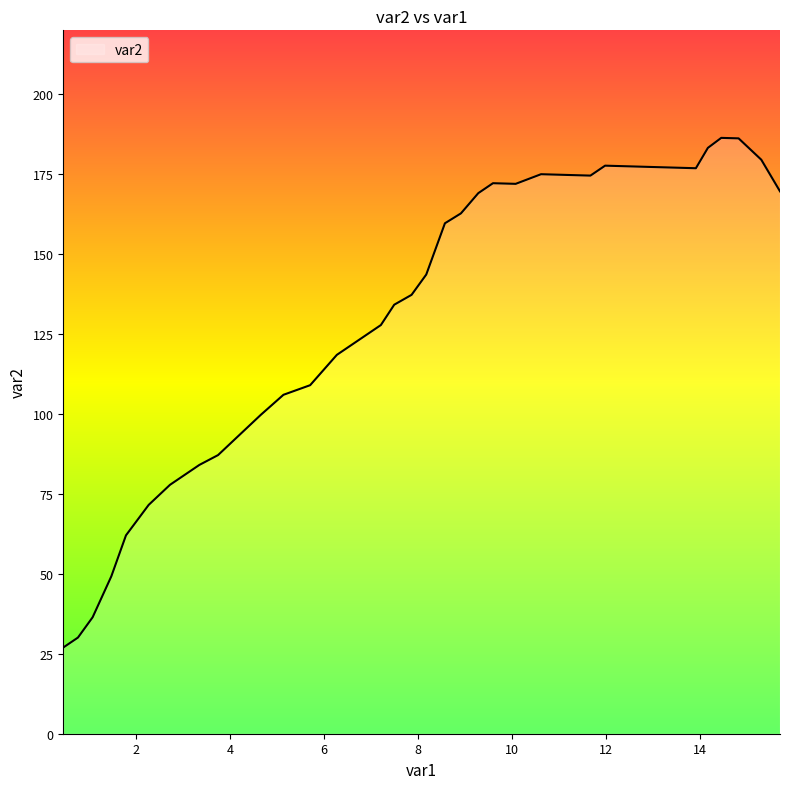

What is the minimum value shown in the chart?

27.0